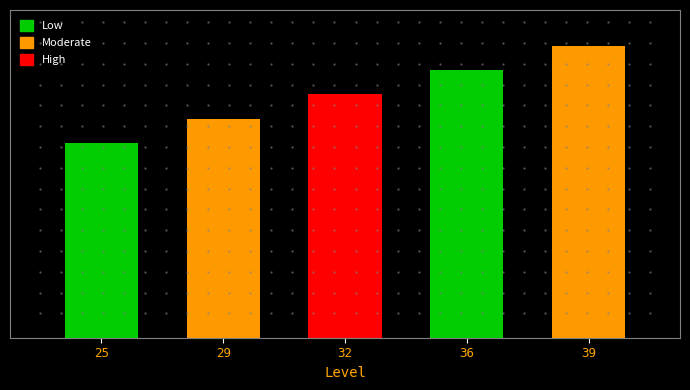

What is the minimum value shown in the chart?

1605